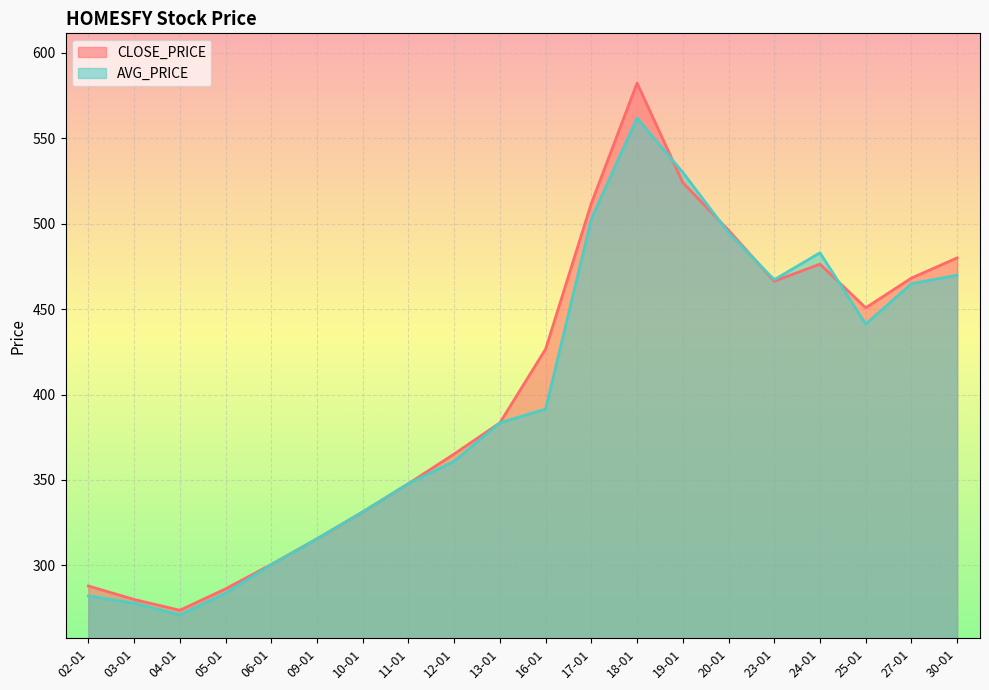

Which category has the lowest value across all series?

04-01